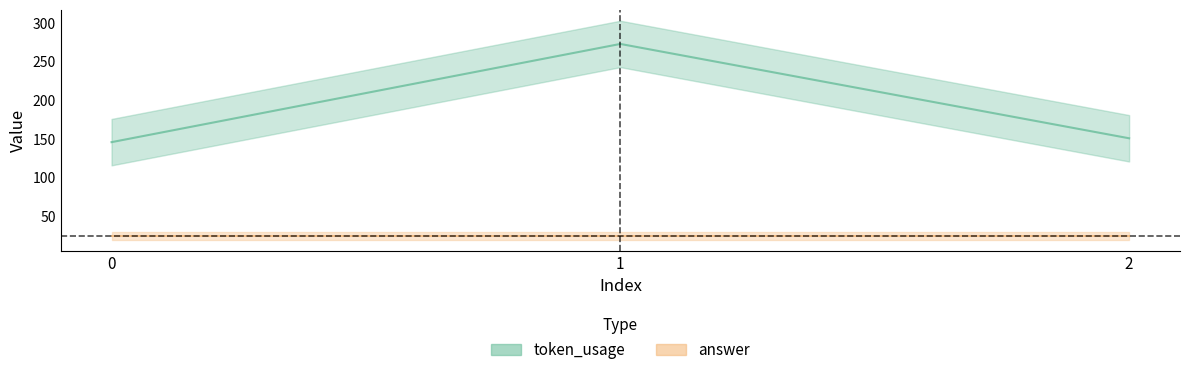

Does the chart display data point markers on the line(s)?

No